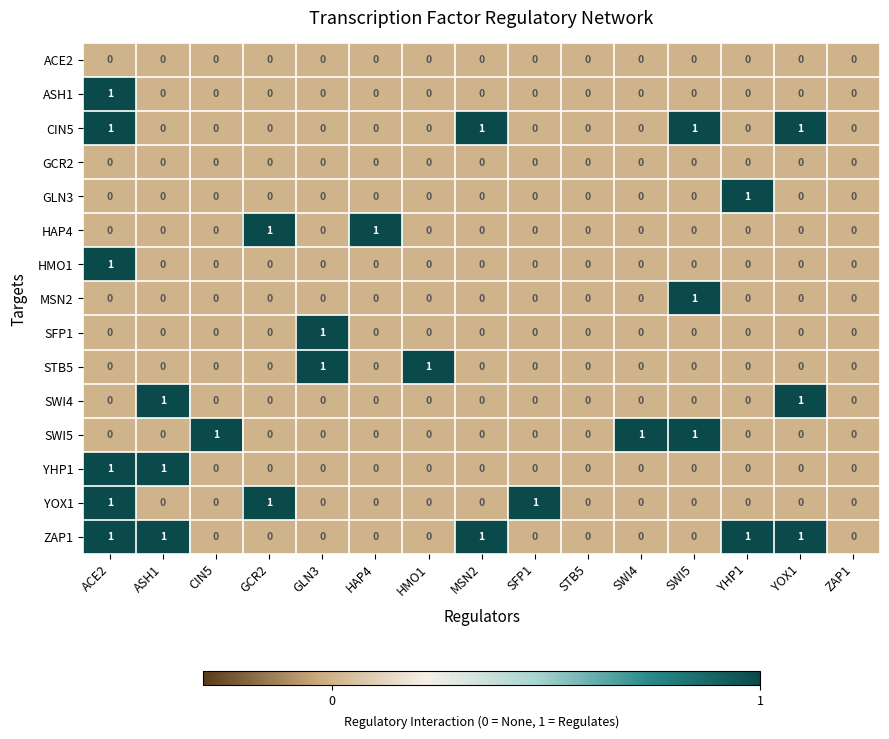

The value of GLN3 at YHP1 is 2. True or false?

False